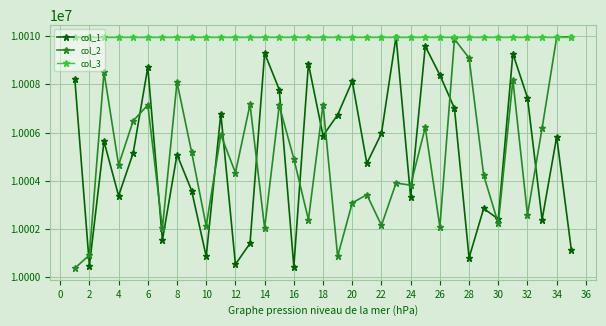

True or false: col_2 has more than 0 points higher than both neighbors.

True